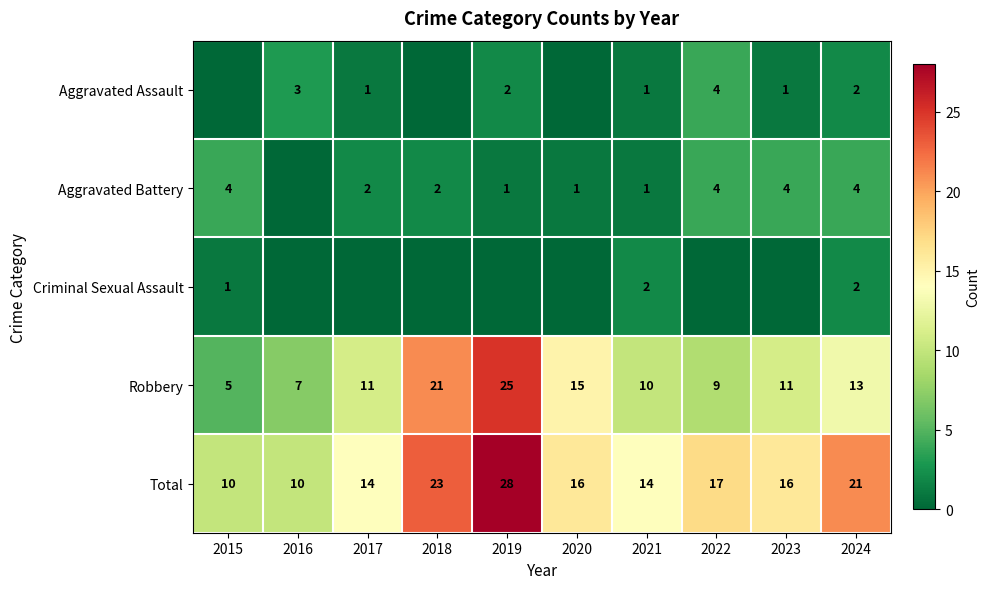

Which label corresponds to the smallest value in the chart?

2015